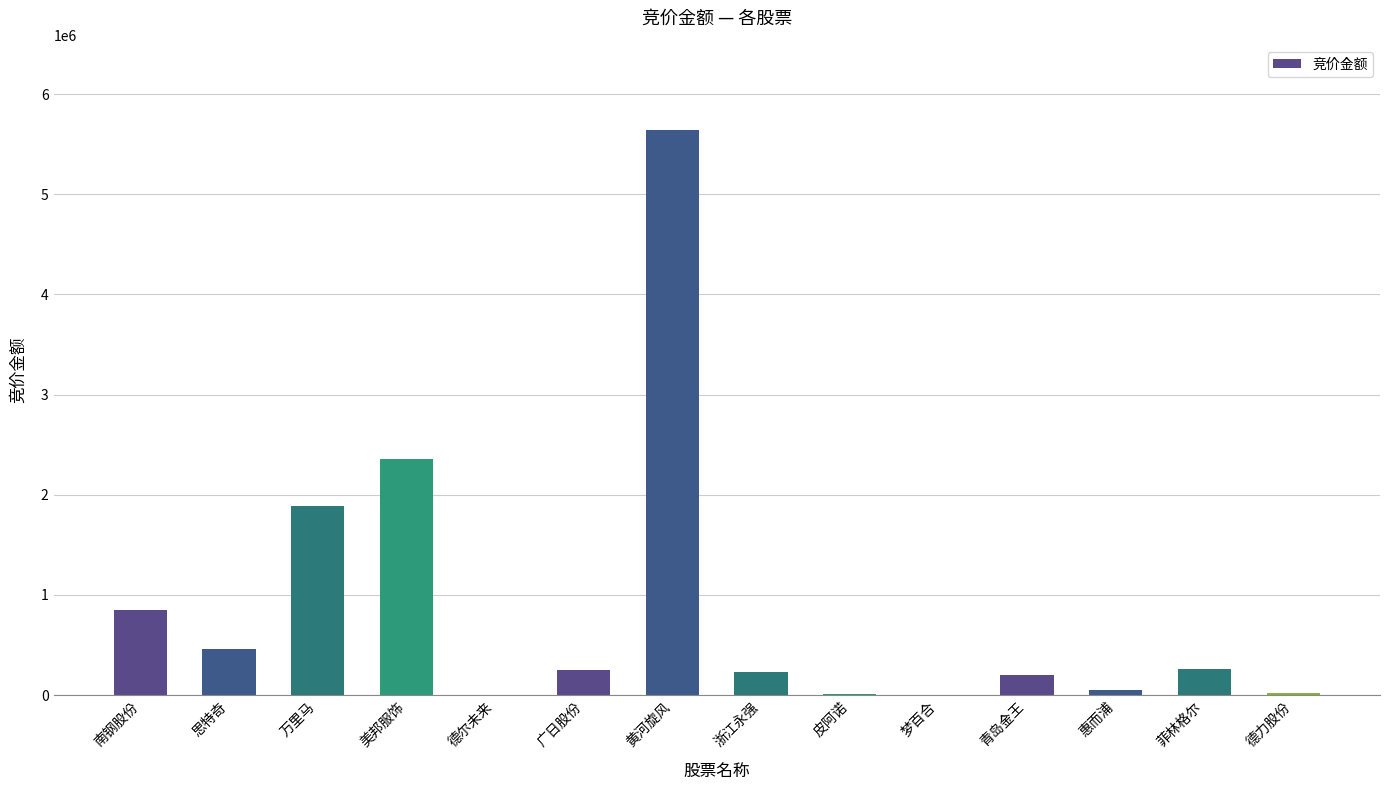

At which label is the value closest to 2822293?

美邦服饰